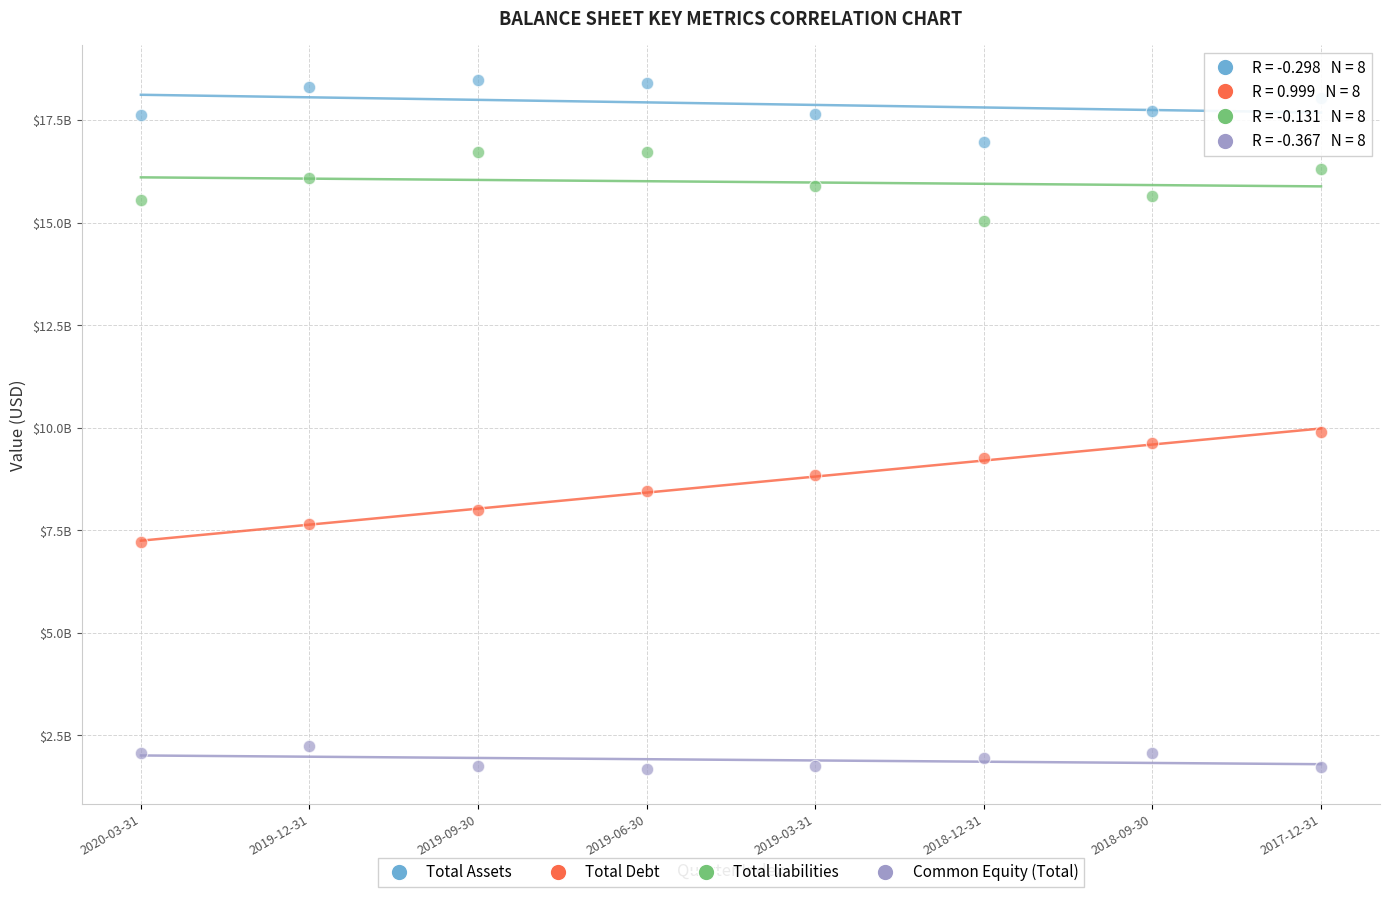

What are all the series names shown in the legend?

Total Assets, Total Debt, Total liabilities, Common Equity (Total)